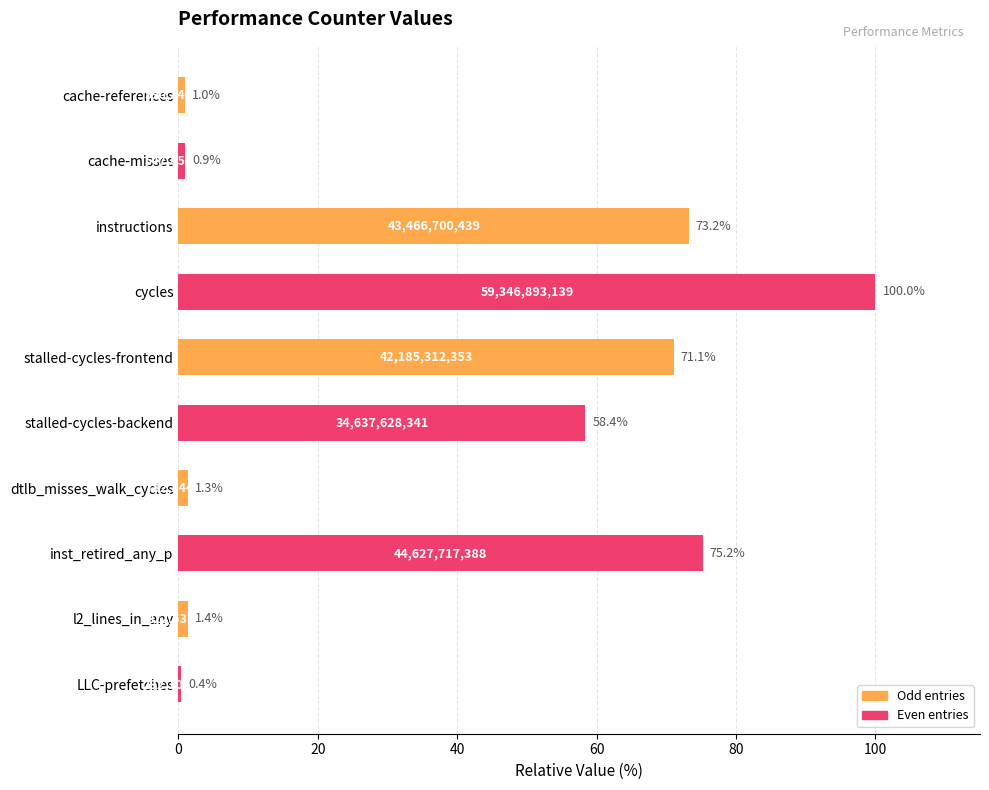

Which has a higher value, cache-misses or cache-references?

cache-references